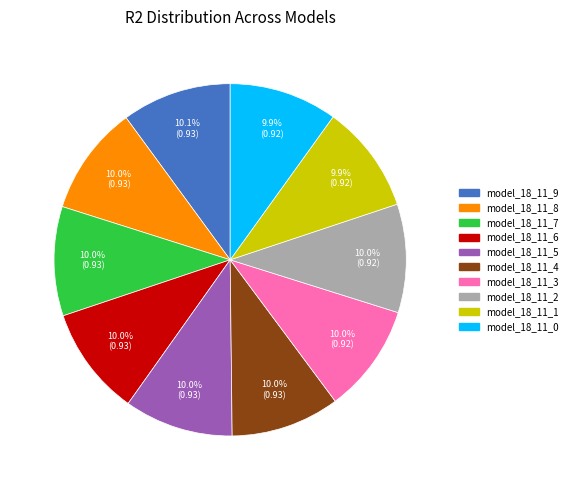

How many slices are in this pie chart?

10